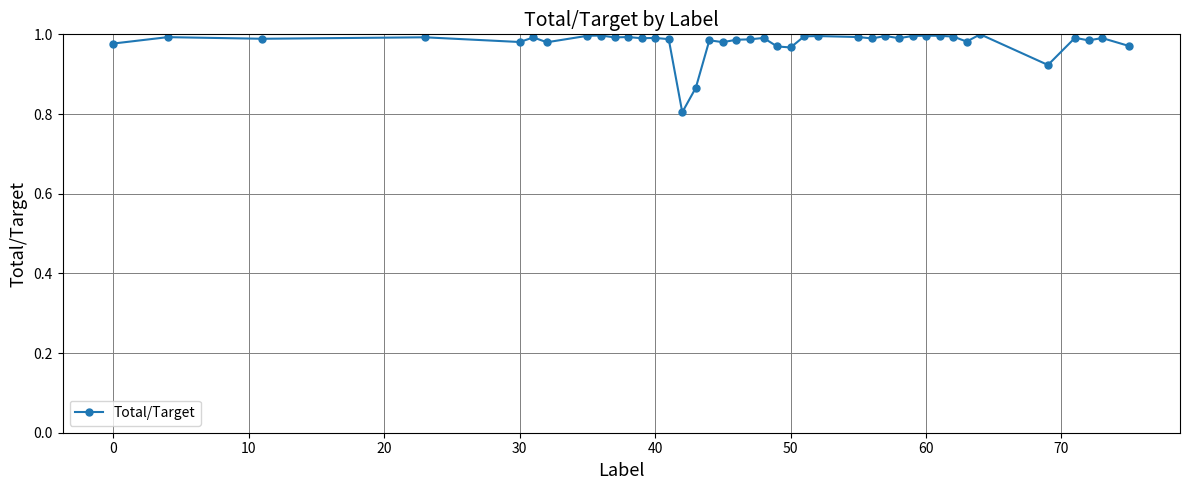

What is the sum of all values?

39.2